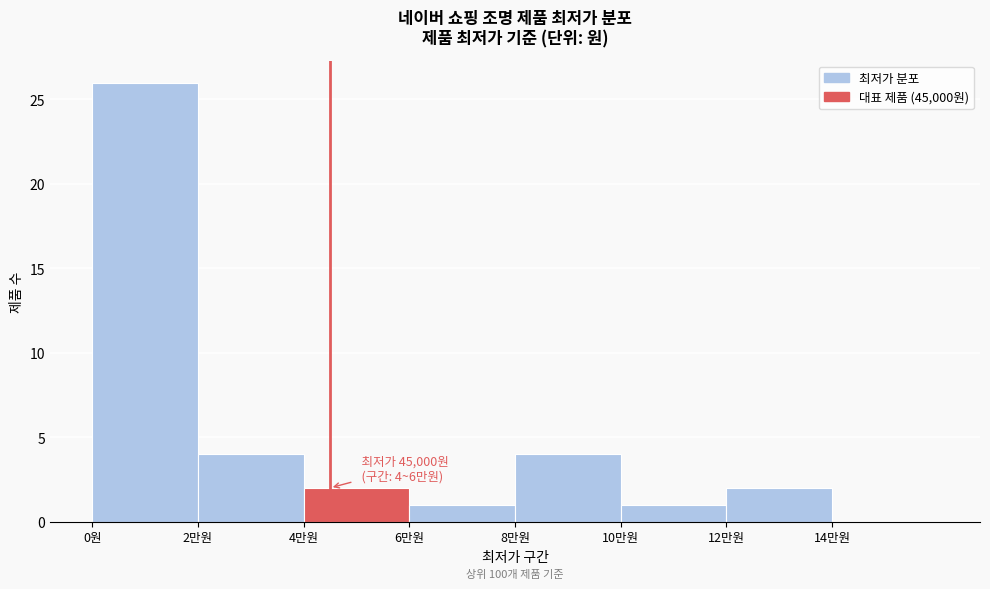

Reading left to right, transcribe all the data shown in this chart.

0원=26	2만원=4	4만원=2	6만원=1	8만원=4	10만원=1	12만원=2	14만원=0